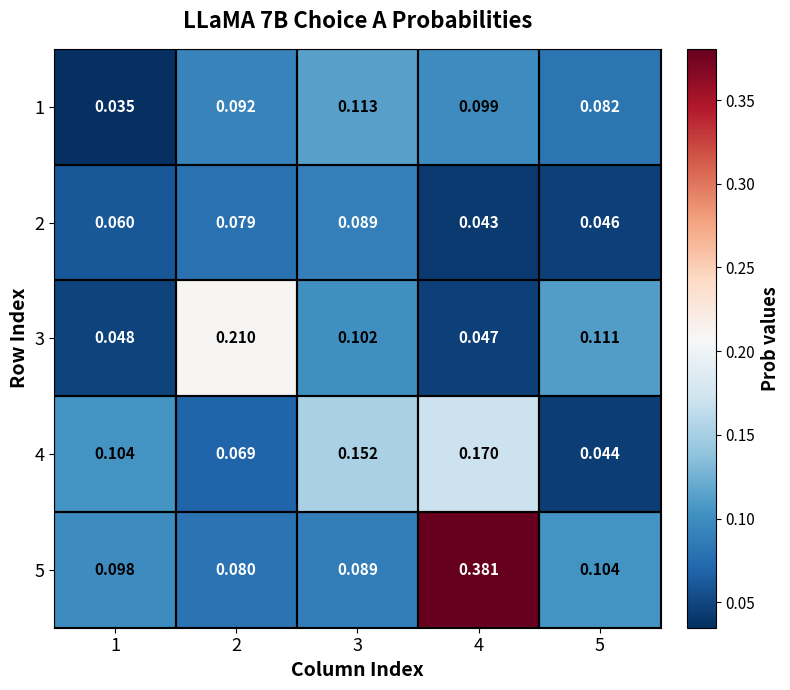

Is the value of 2 at 4 greater than the value of 1 at 3?

No